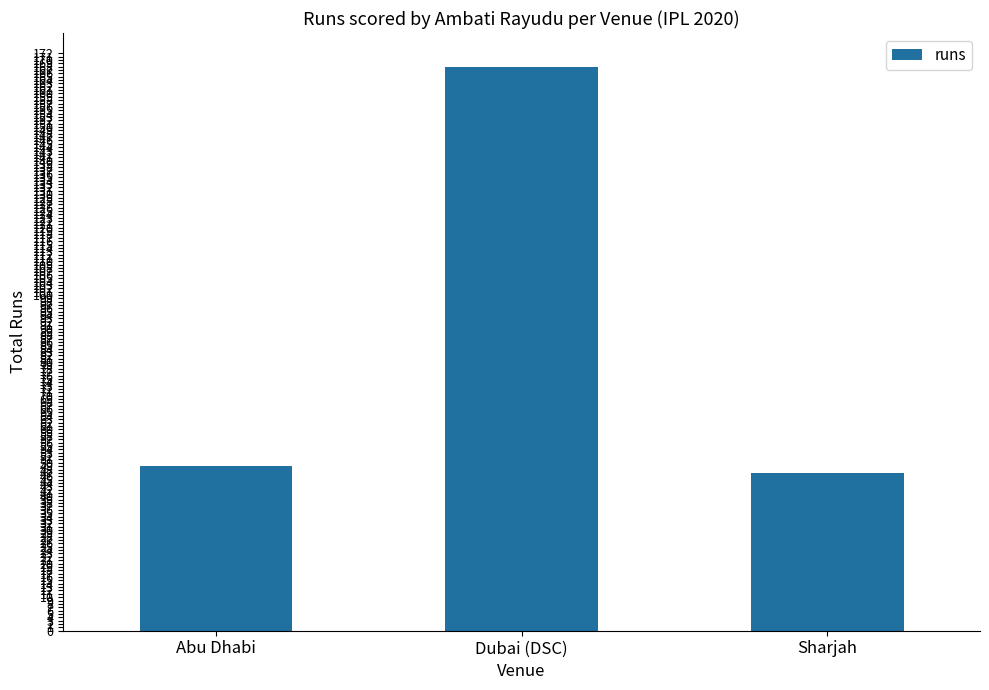

List the labels in order of value, largest first.

Dubai (DSC), Abu Dhabi, Sharjah